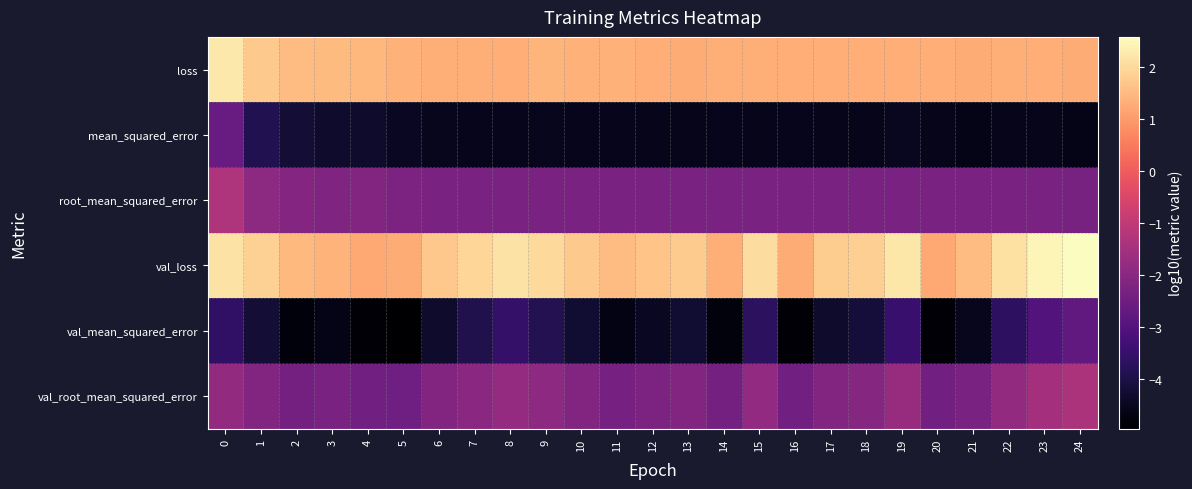

Reading left to right, transcribe all the data shown in this chart.

loss: 0=2.2	1=1.7	2=1.5	3=1.5	4=1.4	5=1.4	6=1.3	7=1.3	8=1.3	9=1.4	10=1.3	11=1.3	12=1.3	13=1.3	14=1.3	15=1.3	16=1.3	17=1.3	18=1.3	19=1.3	20=1.3	21=1.3	22=1.3	23=1.3	24=1.3
mean_squared_error: 0=-2.6	1=-3.9	2=-4.2	3=-4.3	4=-4.3	5=-4.5	6=-4.5	7=-4.6	8=-4.6	9=-4.5	10=-4.6	11=-4.6	12=-4.6	13=-4.6	14=-4.6	15=-4.6	16=-4.6	17=-4.6	18=-4.6	19=-4.5	20=-4.6	21=-4.6	22=-4.6	23=-4.6	24=-4.6
root_mean_squared_error: 0=-1.3	1=-1.9	2=-2.1	3=-2.2	4=-2.2	5=-2.2	6=-2.3	7=-2.3	8=-2.3	9=-2.3	10=-2.3	11=-2.3	12=-2.3	13=-2.3	14=-2.3	15=-2.3	16=-2.3	17=-2.3	18=-2.3	19=-2.3	20=-2.3	21=-2.3	22=-2.3	23=-2.3	24=-2.3
val_loss: 0=2.2	1=1.8	2=1.5	3=1.4	4=1.2	5=1.3	6=1.7	7=2.0	8=2.1	9=2.0	10=1.7	11=1.5	12=1.6	13=1.8	14=1.3	15=2.1	16=1.3	17=1.8	18=1.8	19=2.2	20=1.2	21=1.5	22=2.1	23=2.5	24=2.6
val_mean_squared_error: 0=-3.6	1=-4.2	2=-4.8	3=-4.6	4=-4.9	5=-5.0	6=-4.3	7=-3.9	8=-3.6	9=-3.8	10=-4.3	11=-4.7	12=-4.5	13=-4.3	14=-4.8	15=-3.7	16=-4.9	17=-4.3	18=-4.1	19=-3.5	20=-4.9	21=-4.5	22=-3.7	23=-3.0	24=-2.7
val_root_mean_squared_error: 0=-1.8	1=-2.1	2=-2.4	3=-2.3	4=-2.4	5=-2.5	6=-2.2	7=-2.0	8=-1.8	9=-1.9	10=-2.1	11=-2.3	12=-2.2	13=-2.1	14=-2.4	15=-1.9	16=-2.4	17=-2.2	18=-2.1	19=-1.7	20=-2.4	21=-2.3	22=-1.8	23=-1.5	24=-1.4